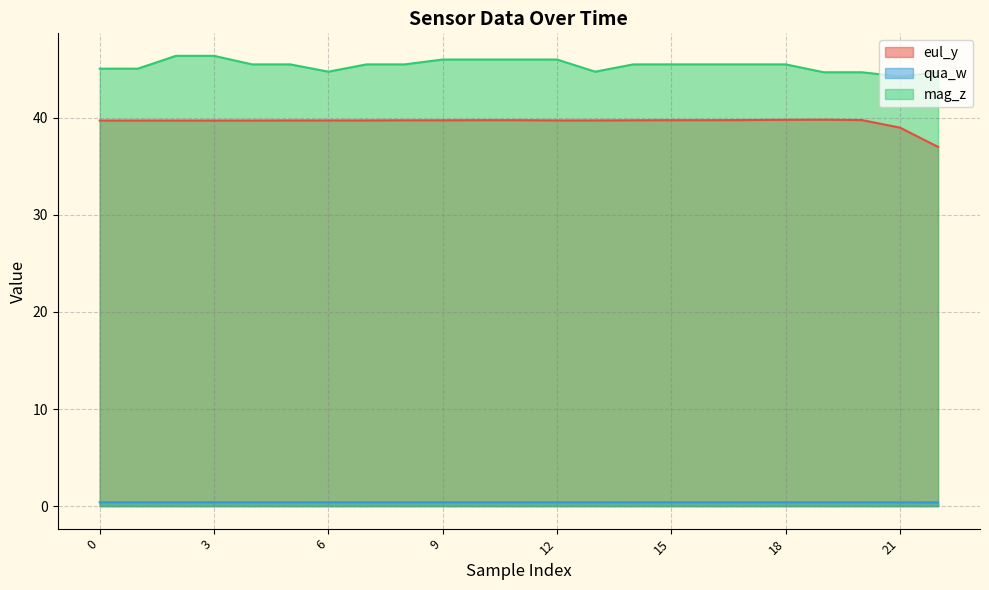

What is the approximate value of eul_y at 16?

39.8